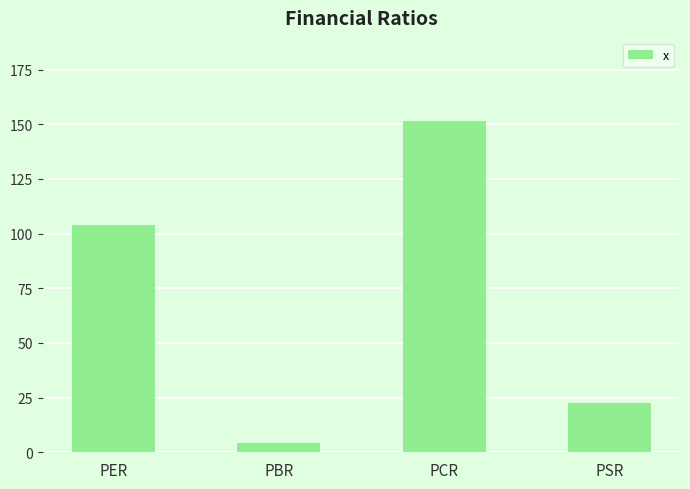

What is the greatest value displayed?

151.6